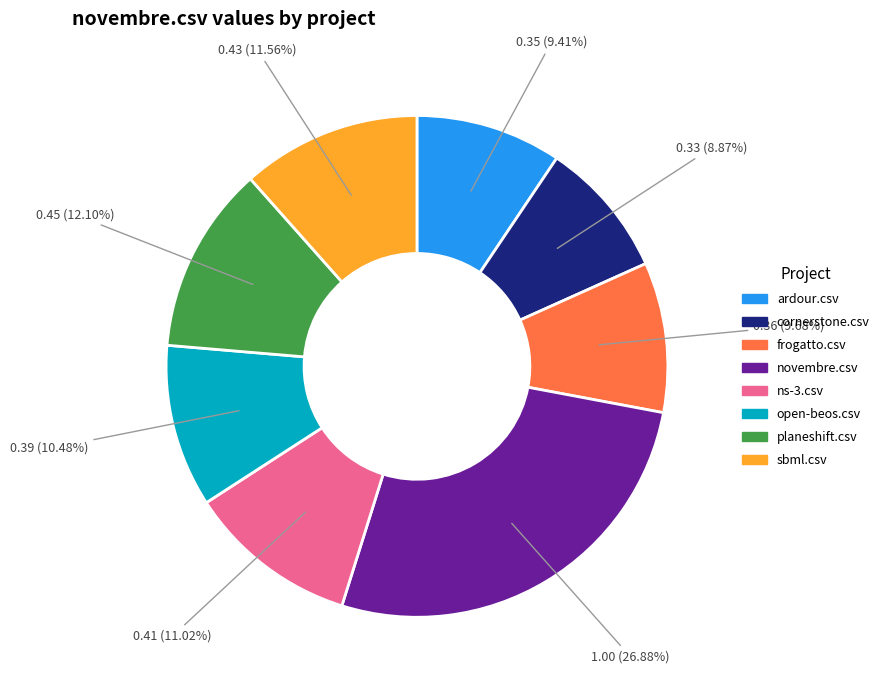

Between sbml.csv and planeshift.csv, which is larger?

planeshift.csv